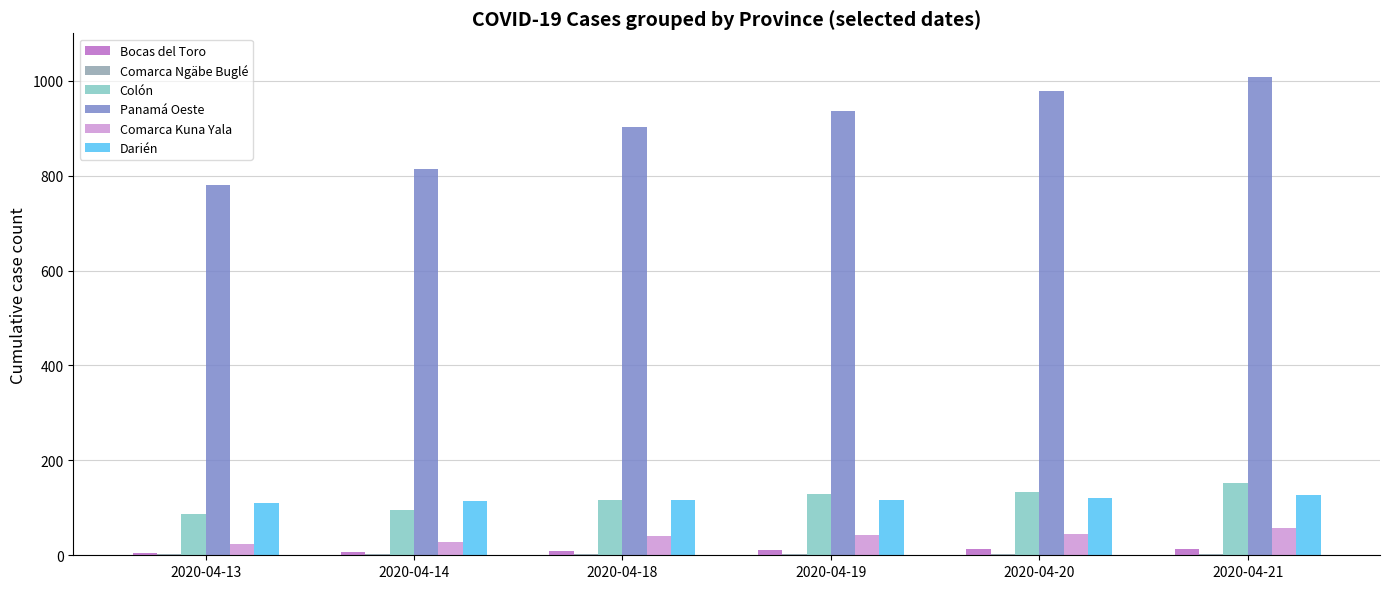

Count the number of categories in the chart.

6